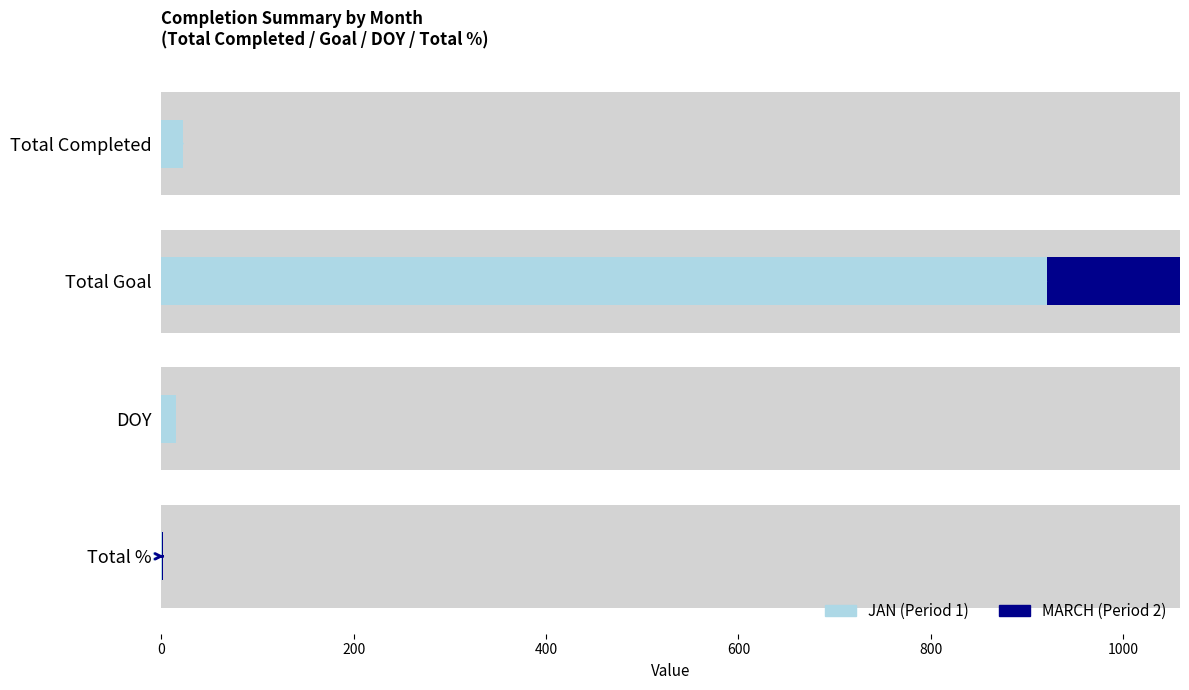

Is it true that MARCH (Period 2) equals 0 at Total Completed?

True